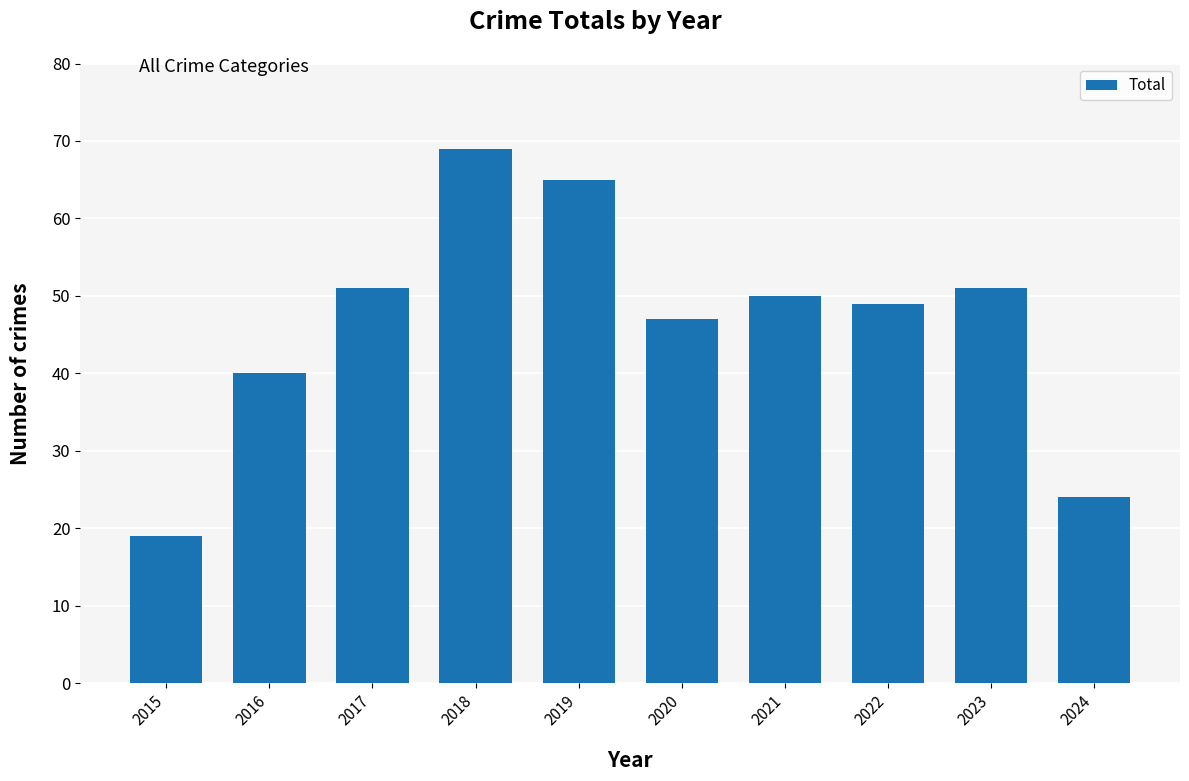

Which label corresponds to the smallest value in the chart?

2015